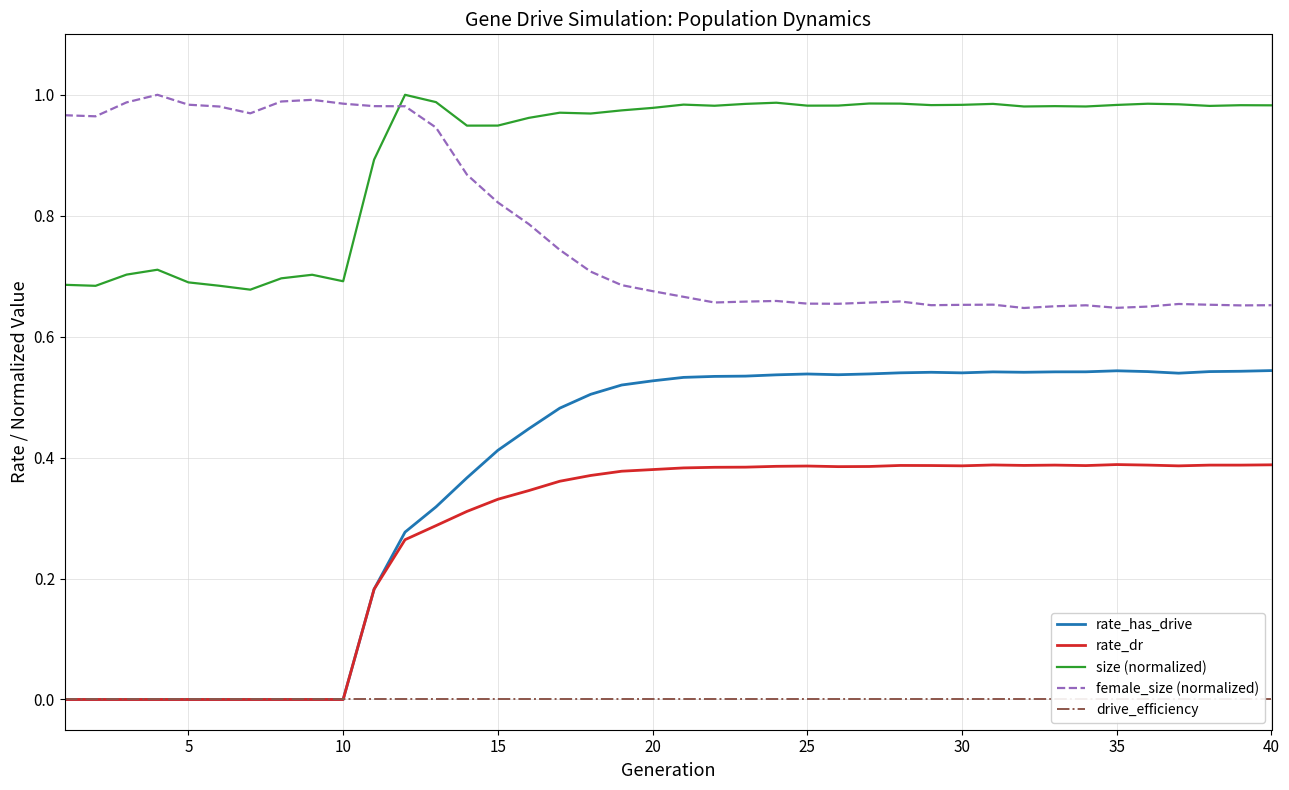

How many values in rate_dr are above zero?

30